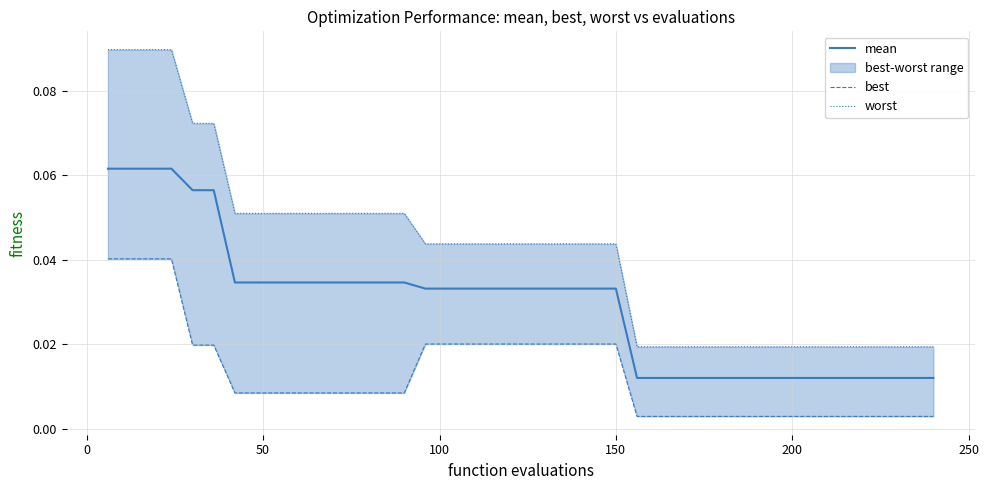

Which series has the largest total across all categories?

worst